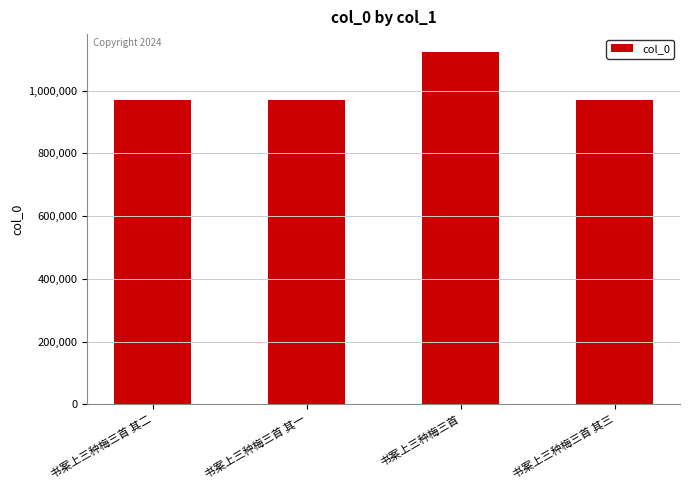

What is the label of the 1st bar from the left?

书案上三种梅三首 其二